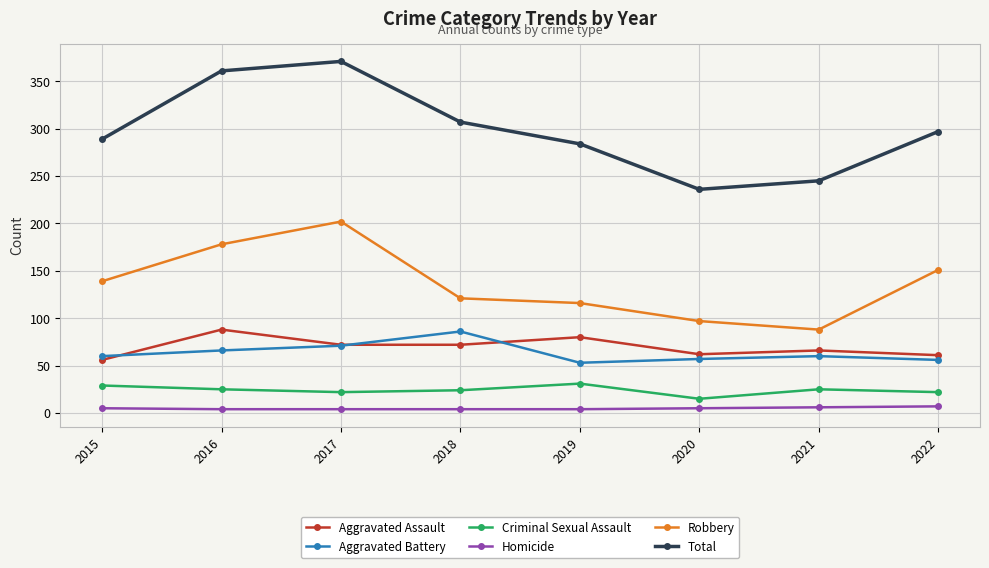

At 2019, list the series in order from largest to smallest.

Total, Robbery, Aggravated Assault, Aggravated Battery, Criminal Sexual Assault, Homicide